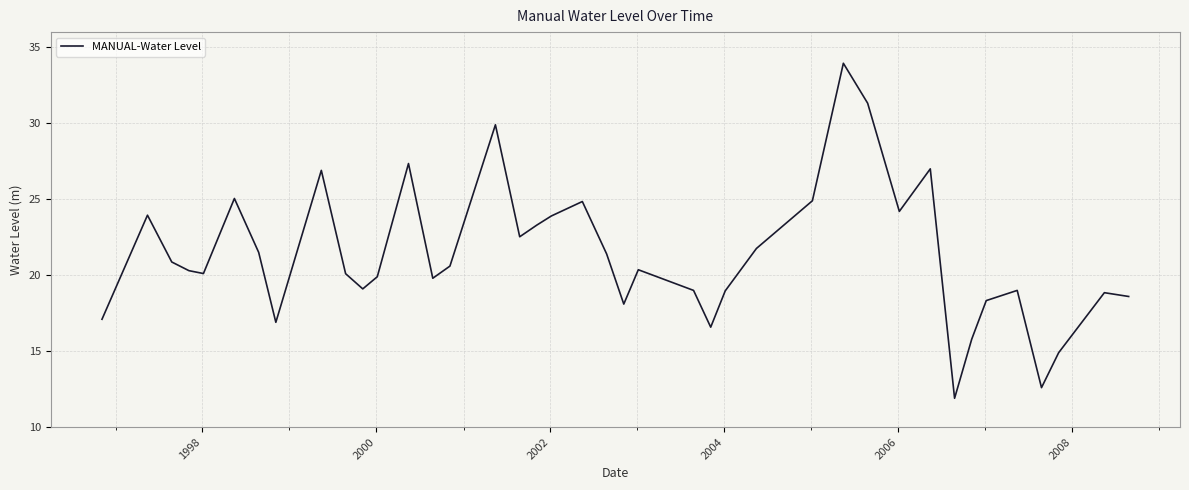

What is the difference between the maximum and minimum values?

22.1